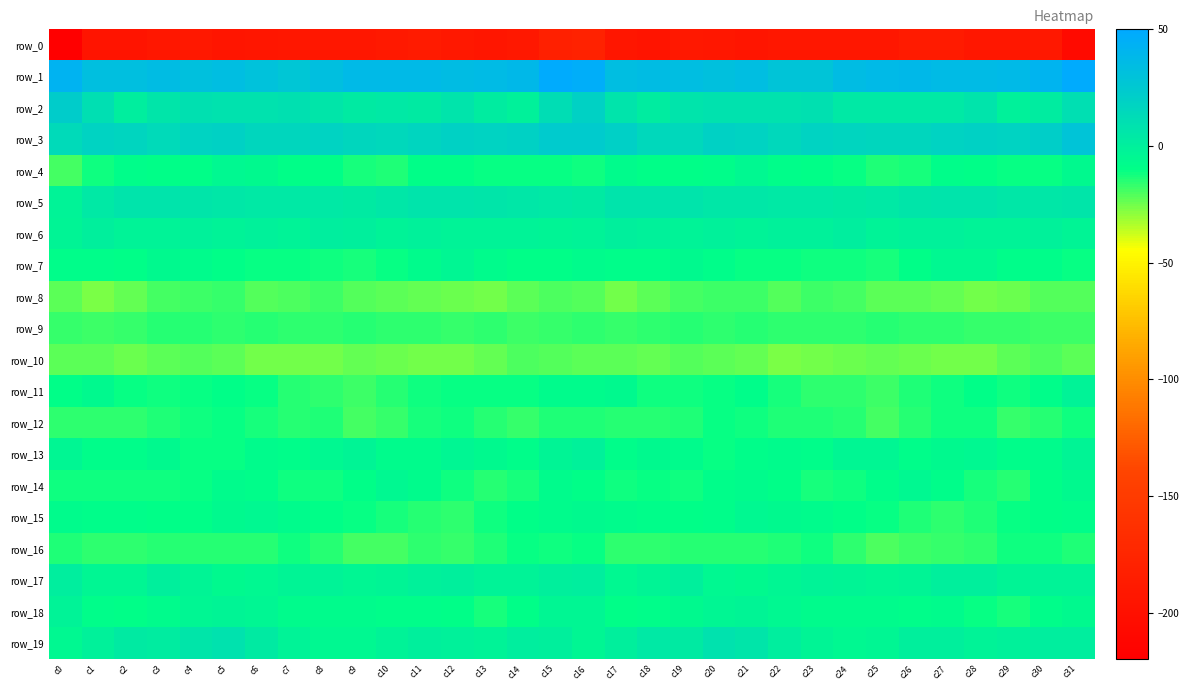

Reading right to left, extract all data points from this chart.

row_0: c31=-207.0	c30=-190.5	c29=-192.3	c28=-192.2	c27=-187.7	c26=-187.6	c25=-191.8	c24=-191.6	c23=-192.2	c22=-192.5	c21=-194.1	c20=-192.5	c19=-190.5	c18=-194.8	c17=-193.4	c16=-179.7	c15=-181.8	c14=-191.0	c13=-192.9	c12=-190.8	c11=-186.6	c10=-189.8	c9=-191.5	c8=-192.2	c7=-191.7	c6=-193.3	c5=-193.9	c4=-191.1	c3=-192.1	c2=-195.7	c1=-194.9	c0=-218.9
row_1: c31=48.6	c30=40.7	c29=36.5	c28=35.3	c27=36.0	c26=37.4	c25=36.6	c24=34.4	c23=28.8	c22=28.0	c21=34.0	c20=31.5	c19=33.4	c18=34.3	c17=33.5	c16=46.6	c15=48.7	c14=37.9	c13=36.2	c12=34.9	c11=36.8	c10=37.2	c9=36.3	c8=32.2	c7=27.7	c6=30.2	c5=33.9	c4=31.3	c3=34.8	c2=32.5	c1=33.1	c0=41.9
row_2: c31=11.0	c30=1.7	c29=-0.7	c28=7.3	c27=4.6	c26=3.8	c25=3.7	c24=4.5	c23=9.0	c22=8.2	c21=8.2	c20=8.6	c19=7.8	c18=1.8	c17=7.3	c16=18.5	c15=11.2	c14=-1.5	c13=2.5	c12=7.6	c11=3.5	c10=3.8	c9=3.3	c8=6.5	c7=9.2	c6=8.1	c5=8.0	c4=8.9	c3=5.9	c2=1.3	c1=10.6	c0=21.5
row_3: c31=28.8	c30=20.7	c29=18.2	c28=18.7	c27=17.9	c26=15.4	c25=15.5	c24=17.0	c23=17.3	c22=14.9	c21=18.2	c20=18.8	c19=15.0	c18=14.5	c17=20.3	c16=23.0	c15=23.3	c14=18.7	c13=18.3	c12=18.9	c11=16.8	c10=14.9	c9=15.7	c8=18.1	c7=15.9	c6=16.1	c5=18.9	c4=17.8	c3=13.6	c2=16.9	c1=17.8	c0=13.5
row_4: c31=-6.2	c30=-10.2	c29=-11.1	c28=-9.5	c27=-8.9	c26=-12.8	c25=-13.5	c24=-10.7	c23=-9.3	c22=-8.0	c21=-4.9	c20=-8.6	c19=-9.7	c18=-9.7	c17=-7.4	c16=-12.0	c15=-10.4	c14=-11.1	c13=-10.8	c12=-9.1	c11=-9.8	c10=-14.1	c9=-12.4	c8=-10.1	c7=-9.1	c6=-6.2	c5=-5.7	c4=-9.4	c3=-10.1	c2=-8.3	c1=-11.4	c0=-18.9
row_5: c31=6.4	c30=5.3	c29=5.3	c28=7.0	c27=7.0	c26=6.5	c25=3.9	c24=3.3	c23=4.3	c22=4.3	c21=4.8	c20=5.6	c19=7.1	c18=7.7	c17=7.0	c16=2.8	c15=4.2	c14=5.1	c13=5.8	c12=7.0	c11=7.1	c10=5.5	c9=3.1	c8=3.9	c7=4.5	c6=4.2	c5=5.4	c4=6.0	c3=7.6	c2=7.6	c1=3.9	c0=-2.6
row_6: c31=-3.1	c30=-1.5	c29=-2.5	c28=-2.4	c27=-1.5	c26=-1.5	c25=-1.8	c24=0.9	c23=-1.3	c22=-1.4	c21=-2.0	c20=-1.5	c19=-2.1	c18=-1.6	c17=-0.4	c16=-1.8	c15=-3.6	c14=-1.9	c13=-2.4	c12=-2.5	c11=-1.0	c10=-2.3	c9=-0.5	c8=0.5	c7=-1.8	c6=-1.2	c5=-1.9	c4=-1.6	c3=-1.9	c2=-1.7	c1=-0.5	c0=-3.7
row_7: c31=-10.6	c30=-8.8	c29=-9.0	c28=-5.5	c27=-5.7	c26=-9.2	c25=-12.3	c24=-12.0	c23=-11.3	c22=-10.6	c21=-10.6	c20=-8.3	c19=-6.4	c18=-8.5	c17=-8.4	c16=-7.9	c15=-9.2	c14=-9.2	c13=-7.7	c12=-4.8	c11=-7.1	c10=-10.7	c9=-12.4	c8=-11.7	c7=-10.9	c6=-10.7	c5=-9.9	c4=-7.3	c3=-6.7	c2=-9.2	c1=-8.2	c0=-8.9
row_8: c31=-21.2	c30=-21.6	c29=-24.3	c28=-25.0	c27=-23.1	c26=-22.5	c25=-22.0	c24=-19.5	c23=-18.4	c22=-21.3	c21=-18.1	c20=-18.3	c19=-18.8	c18=-21.9	c17=-25.4	c16=-20.7	c15=-20.4	c14=-22.5	c13=-25.1	c12=-24.0	c11=-22.9	c10=-22.5	c9=-21.6	c8=-18.4	c7=-19.7	c6=-20.7	c5=-17.4	c4=-18.5	c3=-19.6	c2=-23.7	c1=-26.2	c0=-22.5
row_9: c31=-17.8	c30=-18.0	c29=-16.8	c28=-16.9	c27=-15.6	c26=-15.8	c25=-14.7	c24=-15.6	c23=-15.9	c22=-15.7	c21=-15.3	c20=-15.4	c19=-14.8	c18=-16.2	c17=-17.5	c16=-15.4	c15=-16.8	c14=-17.8	c13=-16.4	c12=-16.6	c11=-15.6	c10=-15.6	c9=-14.9	c8=-15.9	c7=-15.8	c6=-15.3	c5=-15.7	c4=-15.0	c3=-15.3	c2=-17.0	c1=-18.5	c0=-17.2
row_10: c31=-21.9	c30=-20.5	c29=-21.9	c28=-25.3	c27=-25.3	c26=-24.4	c25=-23.3	c24=-24.8	c23=-25.4	c22=-26.3	c21=-23.6	c20=-22.1	c19=-20.8	c18=-23.7	c17=-22.6	c16=-22.0	c15=-21.5	c14=-20.5	c13=-23.4	c12=-25.8	c11=-24.9	c10=-24.2	c9=-23.3	c8=-25.4	c7=-25.5	c6=-25.7	c5=-22.7	c4=-21.3	c3=-21.8	c2=-24.1	c1=-22.3	c0=-22.3
row_11: c31=-2.6	c30=-8.2	c29=-11.6	c28=-9.6	c27=-11.3	c26=-13.4	c25=-17.7	c24=-16.2	c23=-15.6	c22=-12.9	c21=-8.8	c20=-10.8	c19=-11.2	c18=-12.1	c17=-6.5	c16=-7.3	c15=-7.0	c14=-10.3	c13=-10.7	c12=-10.2	c11=-11.9	c10=-15.2	c9=-17.6	c8=-15.7	c7=-15.0	c6=-11.1	c5=-9.2	c4=-10.8	c3=-12.0	c2=-10.6	c1=-6.4	c0=-10.1
row_12: c31=-11.7	c30=-15.3	c29=-16.5	c28=-12.1	c27=-11.9	c26=-14.9	c25=-19.1	c24=-15.3	c23=-14.1	c22=-13.7	c21=-11.6	c20=-10.5	c19=-13.5	c18=-15.1	c17=-15.3	c16=-13.8	c15=-13.8	c14=-16.7	c13=-14.6	c12=-11.7	c11=-12.8	c10=-16.8	c9=-18.8	c8=-13.6	c7=-14.7	c6=-13.2	c5=-10.5	c4=-11.6	c3=-14.3	c2=-15.6	c1=-16.0	c0=-16.1
row_13: c31=-3.3	c30=-7.5	c29=-8.1	c28=-4.9	c27=-6.2	c26=-8.4	c25=-4.8	c24=-4.1	c23=-9.0	c22=-7.0	c21=-9.0	c20=-10.8	c19=-7.8	c18=-6.4	c17=-8.9	c16=-1.5	c15=-3.6	c14=-8.7	c13=-6.7	c12=-4.5	c11=-7.6	c10=-7.7	c9=-3.6	c8=-5.8	c7=-8.9	c6=-7.0	c5=-10.1	c4=-10.5	c3=-6.1	c2=-8.2	c1=-8.7	c0=-4.0
row_14: c31=-6.8	c30=-10.0	c29=-14.6	c28=-12.9	c27=-8.9	c26=-5.5	c25=-8.1	c24=-11.6	c23=-12.2	c22=-9.4	c21=-7.5	c20=-8.9	c19=-11.9	c18=-11.1	c17=-11.5	c16=-9.5	c15=-7.9	c14=-12.4	c13=-14.6	c12=-11.5	c11=-7.2	c10=-5.7	c9=-10.0	c8=-12.0	c7=-11.6	c6=-8.3	c5=-7.6	c4=-10.4	c3=-11.8	c2=-11.3	c1=-12.1	c0=-11.9
row_15: c31=-8.9	c30=-9.8	c29=-10.7	c28=-14.3	c27=-15.5	c26=-13.4	c25=-11.0	c24=-9.9	c23=-7.9	c22=-6.3	c21=-5.7	c20=-8.8	c19=-9.6	c18=-8.5	c17=-8.0	c16=-6.1	c15=-7.6	c14=-9.8	c13=-11.6	c12=-15.8	c11=-14.7	c10=-12.8	c9=-10.1	c8=-9.7	c7=-7.1	c6=-5.7	c5=-6.6	c4=-9.4	c3=-9.5	c2=-8.3	c1=-8.5	c0=-7.1
row_16: c31=-13.4	c30=-11.4	c29=-12.1	c28=-15.5	c27=-16.7	c26=-17.6	c25=-20.3	c24=-16.4	c23=-12.2	c22=-13.5	c21=-15.3	c20=-15.2	c19=-14.5	c18=-15.7	c17=-15.4	c16=-11.0	c15=-11.4	c14=-10.5	c13=-13.5	c12=-16.6	c11=-16.4	c10=-19.2	c9=-19.3	c8=-14.4	c7=-12.2	c6=-14.4	c5=-15.2	c4=-15.1	c3=-14.7	c2=-16.4	c1=-15.6	c0=-13.9
row_17: c31=-2.0	c30=-2.2	c29=-3.3	c28=-0.4	c27=-0.6	c26=-3.0	c25=-4.0	c24=-2.8	c23=-1.8	c22=-4.4	c21=-6.4	c20=-5.0	c19=-0.6	c18=-2.9	c17=-5.2	c16=1.4	c15=0.2	c14=-2.4	c13=-2.6	c12=0.2	c11=-1.5	c10=-3.6	c9=-4.1	c8=-1.8	c7=-2.9	c6=-5.5	c5=-6.2	c4=-3.5	c3=-0.3	c2=-4.8	c1=-4.7	c0=1.0
row_18: c31=-6.4	c30=-8.8	c29=-12.4	c28=-11.0	c27=-7.8	c26=-8.8	c25=-7.6	c24=-7.2	c23=-7.0	c22=-5.3	c21=-3.0	c20=-3.9	c19=-6.5	c18=-8.5	c17=-9.2	c16=-3.9	c15=-4.3	c14=-10.1	c13=-12.6	c12=-9.2	c11=-8.1	c10=-8.8	c9=-7.1	c8=-7.1	c7=-7.0	c6=-4.3	c5=-3.3	c4=-4.3	c3=-7.9	c2=-9.3	c1=-8.2	c0=-2.3
row_19: c31=0.6	c30=1.3	c29=-0.8	c28=-2.6	c27=-0.0	c26=-0.6	c25=-4.3	c24=-5.7	c23=-3.4	c22=1.2	c21=6.6	c20=8.0	c19=3.1	c18=3.6	c17=0.4	c16=-4.2	c15=-0.5	c14=1.3	c13=-1.9	c12=-1.7	c11=0.2	c10=-2.0	c9=-5.5	c8=-5.1	c7=-1.8	c6=2.9	c5=8.3	c4=6.3	c3=2.3	c2=3.4	c1=-1.6	c0=-4.9